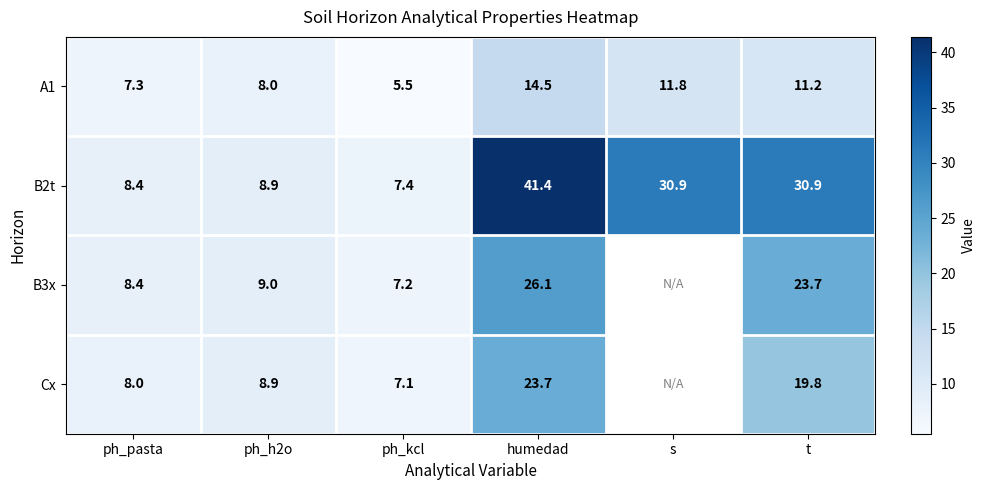

What is the minimum value shown in the chart?

5.5